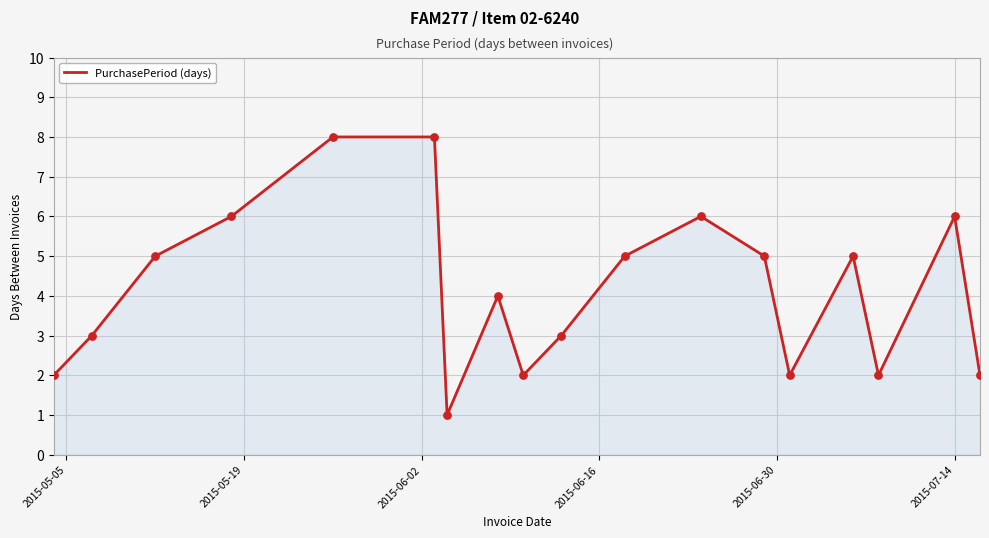

What is the difference between the maximum and minimum values?

7